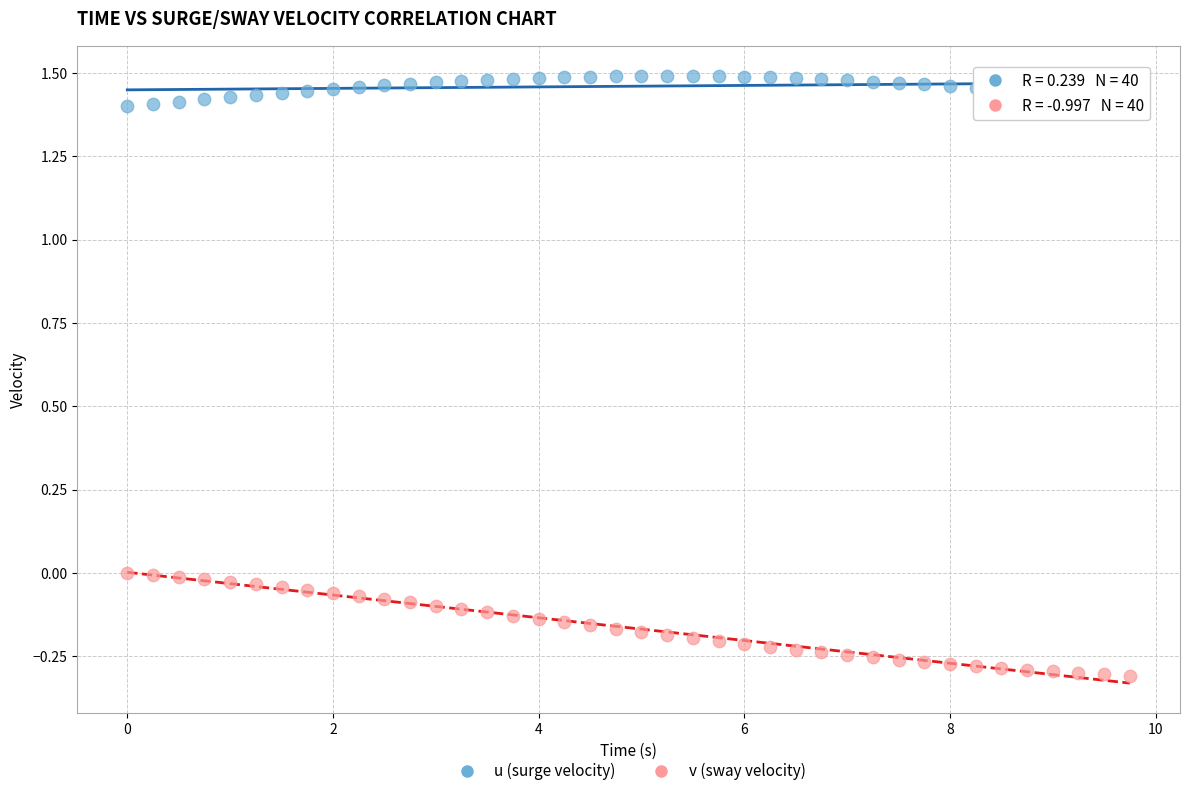

Across all data points, what is the range of X values (max minus min)?

9.8